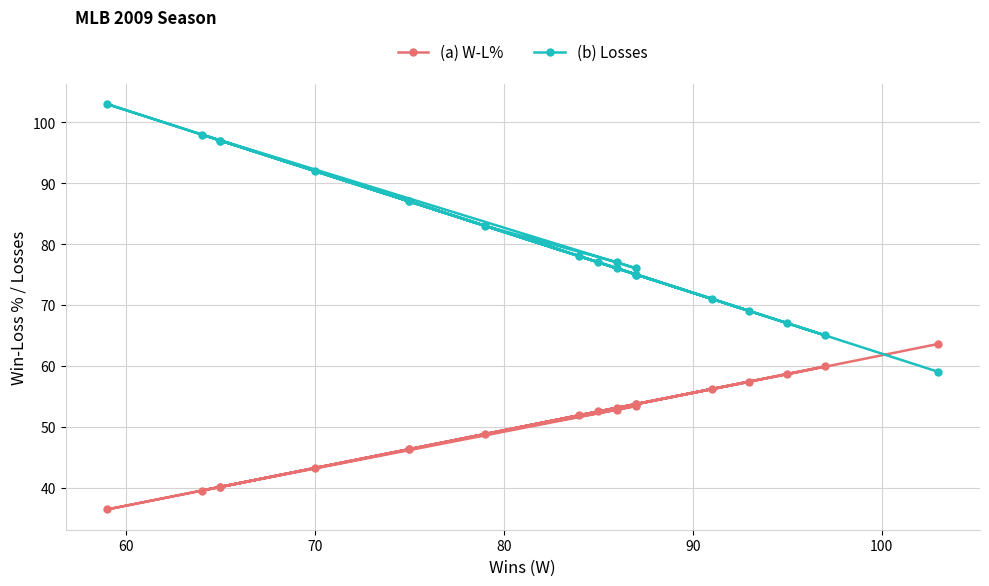

What are all the series names shown in the legend?

(a) W-L%, (b) Losses